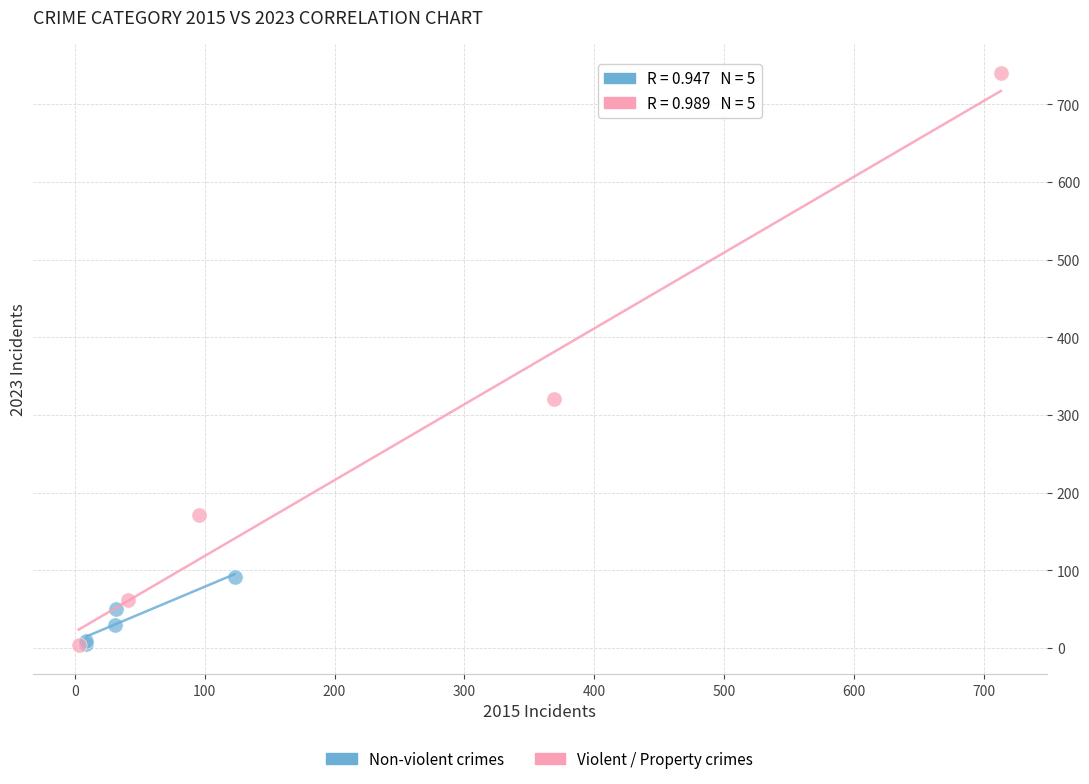

Which series contains the highest Y value?

Violent / Property crimes